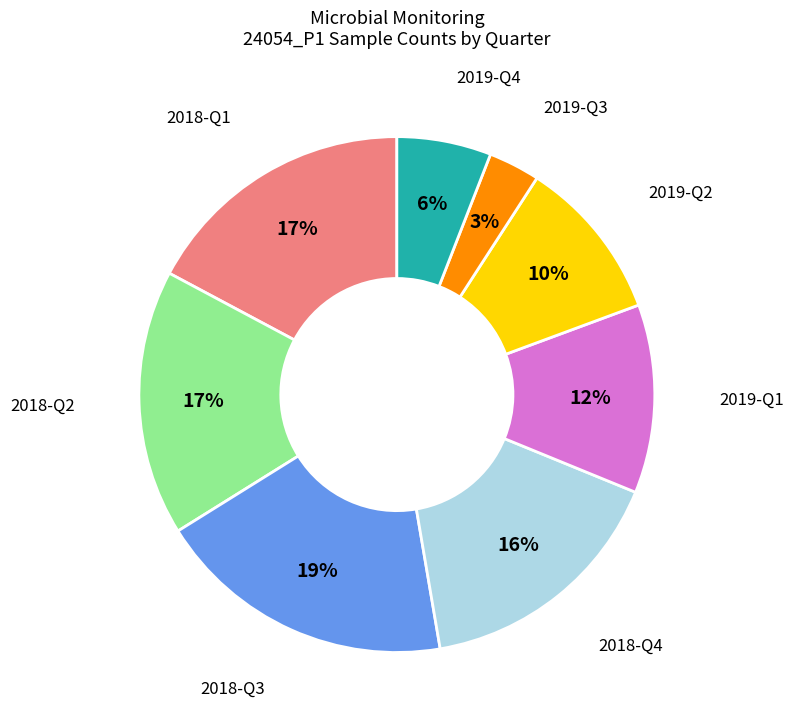

Does any single category account for the majority?

No